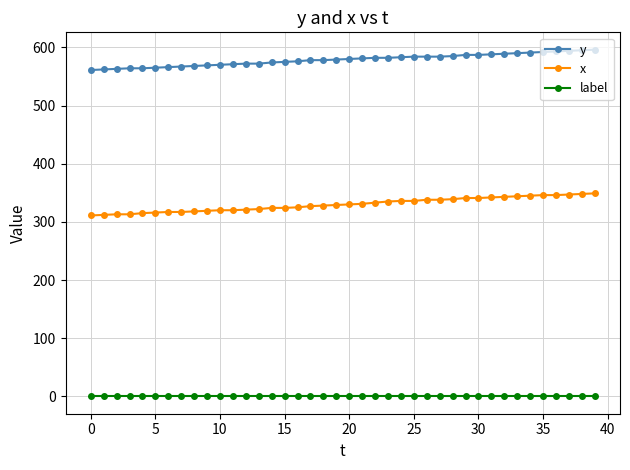

List the series in order of their peak value, lowest first.

label, x, y